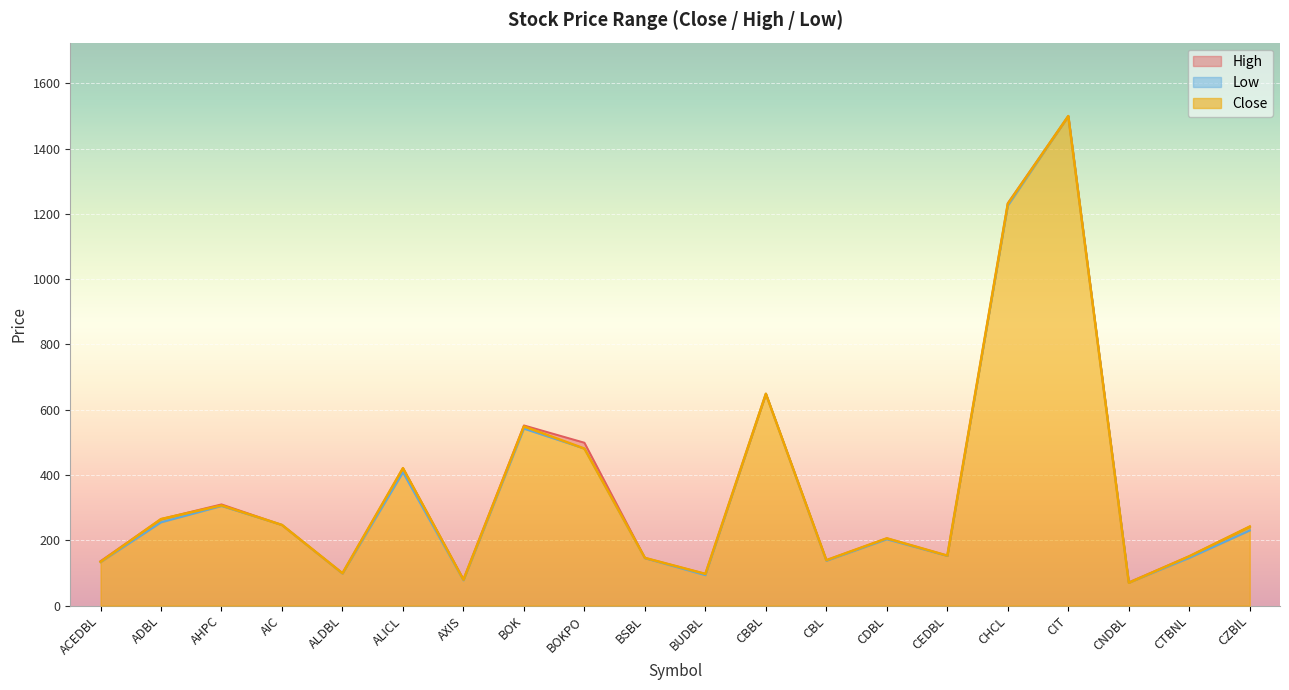

True or false: Close and Low intersect in this chart.

False